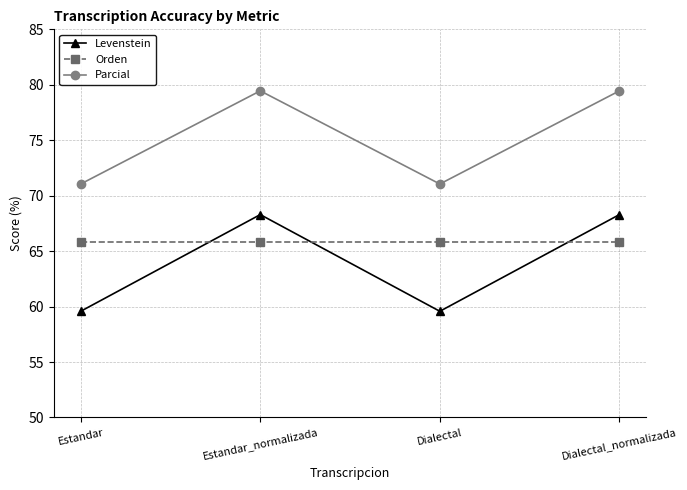

How many data points does each series have?

4